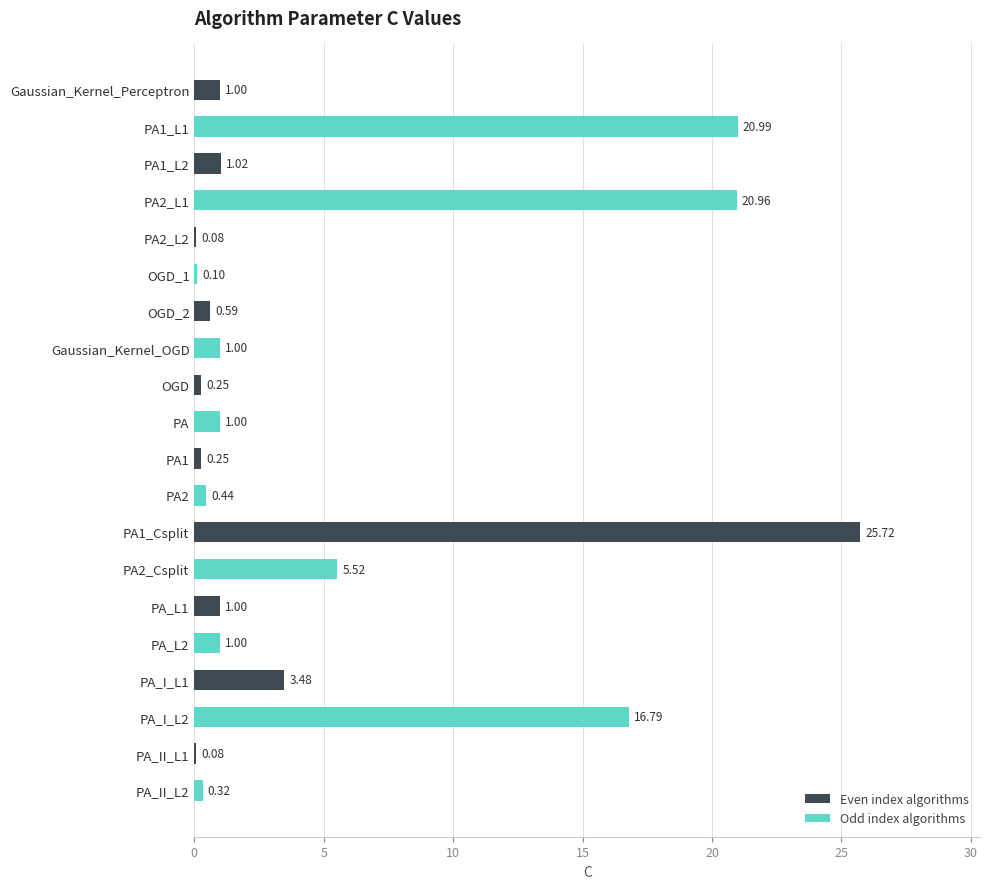

Is the value of Even index algorithms at PA1_L2 greater than the value of Odd index algorithms at Gaussian_Kernel_Perceptron?

No